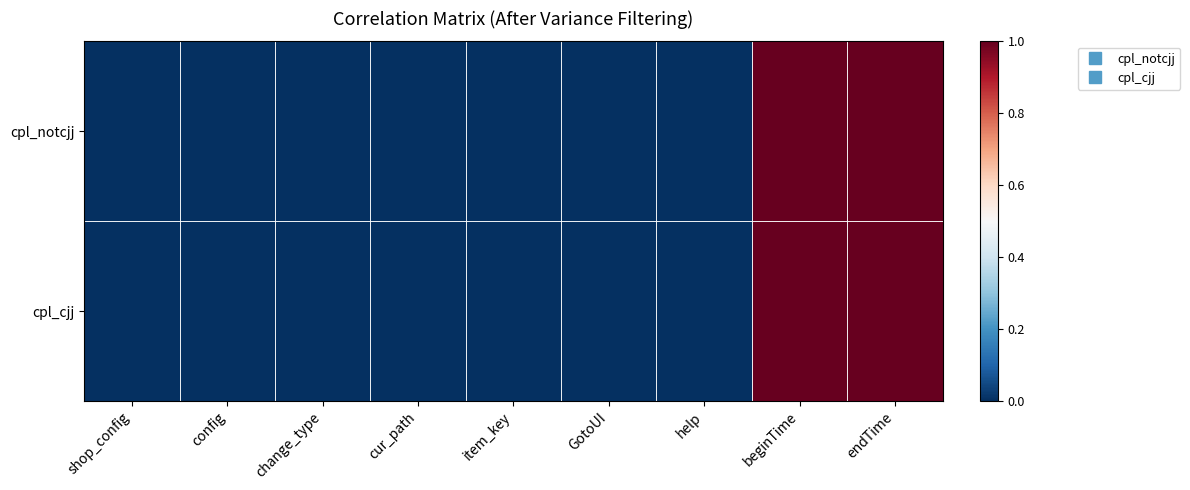

List the series in order of their overall mean, lowest first.

cpl_notcjj, cpl_cjj